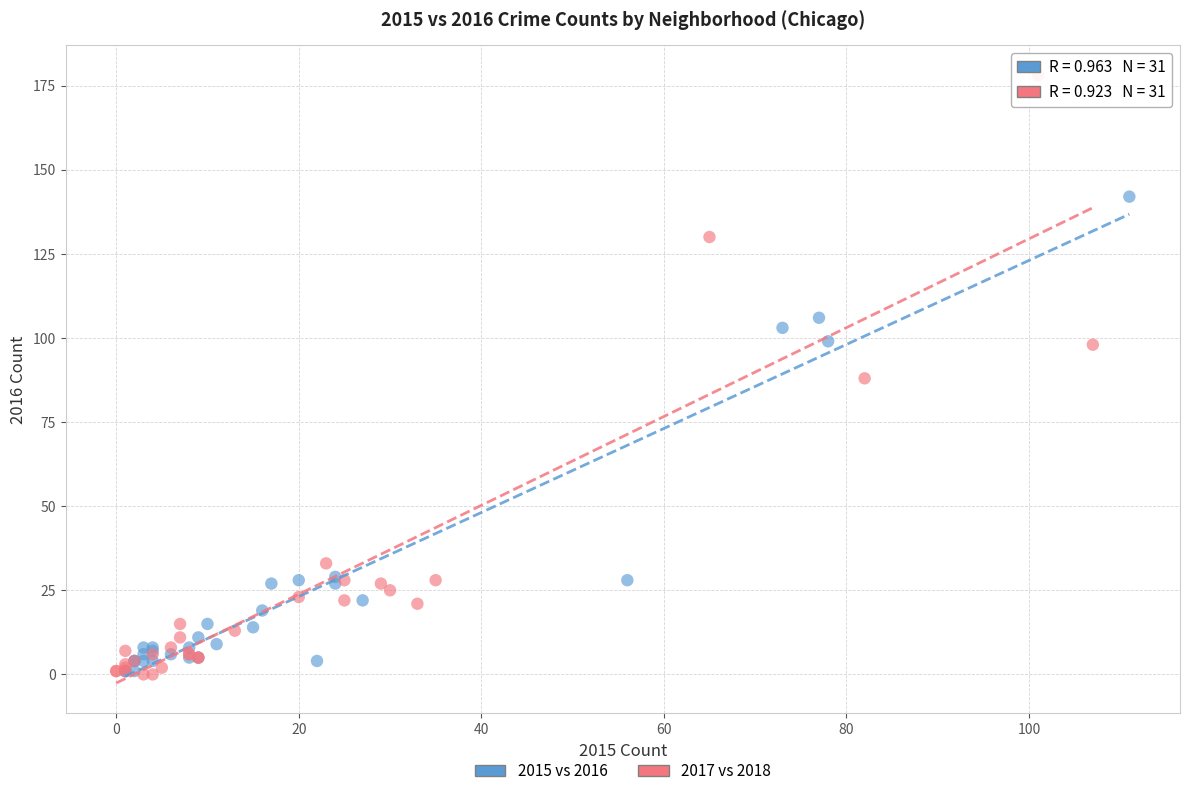

Which series has the largest Y range (max minus min)?

2017 vs 2018